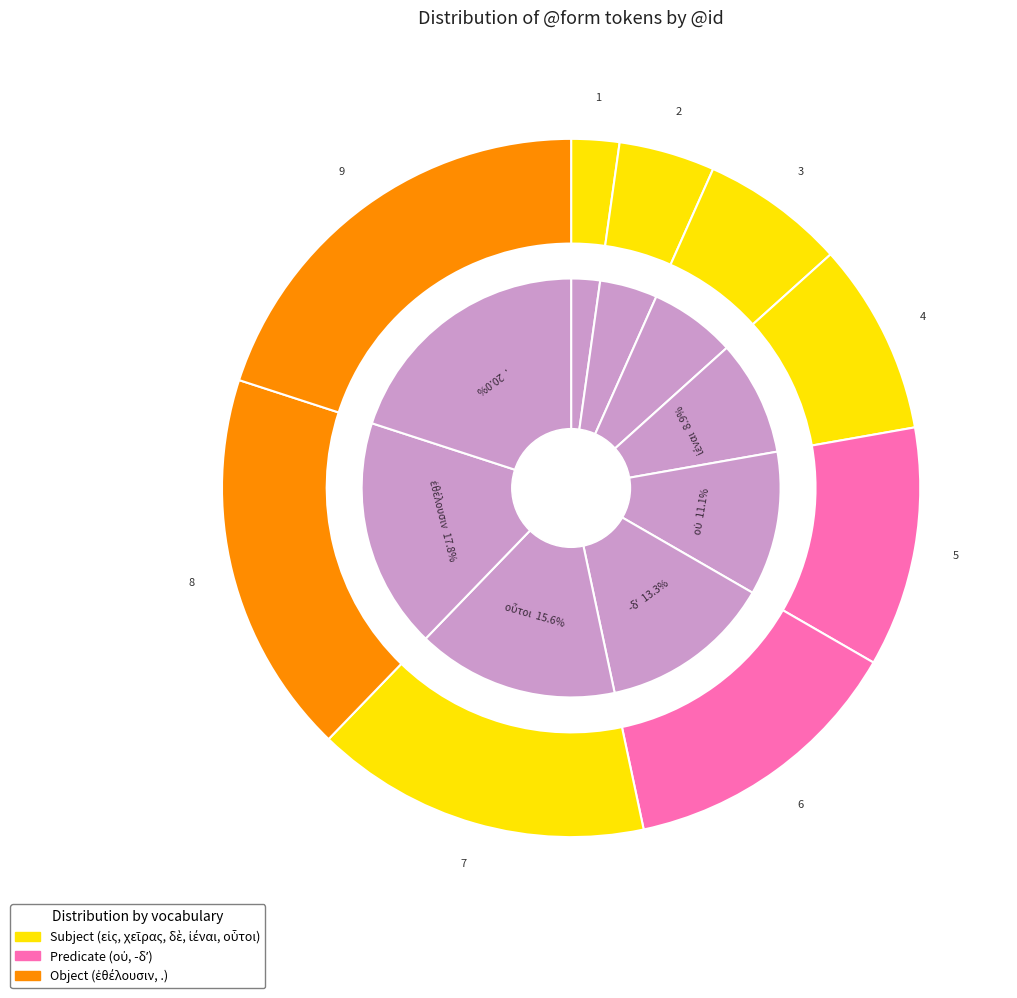

Which category has the smallest portion of the pie?

εἰς